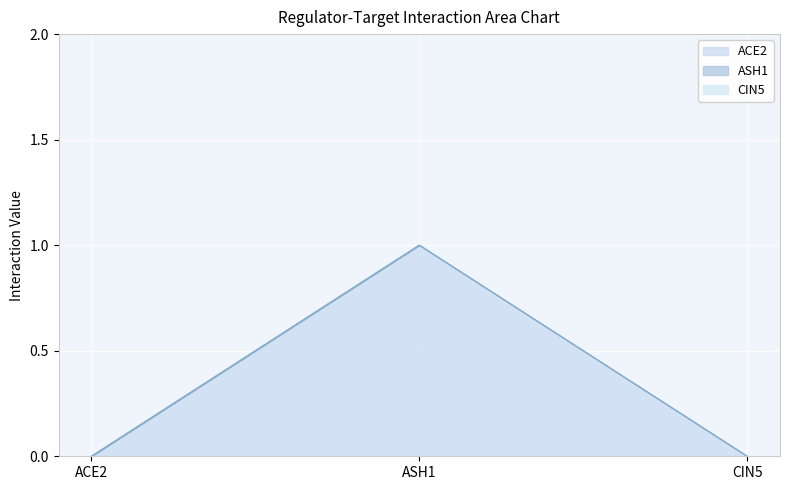

The value of CIN5 at ACE2 is 0. True or false?

True